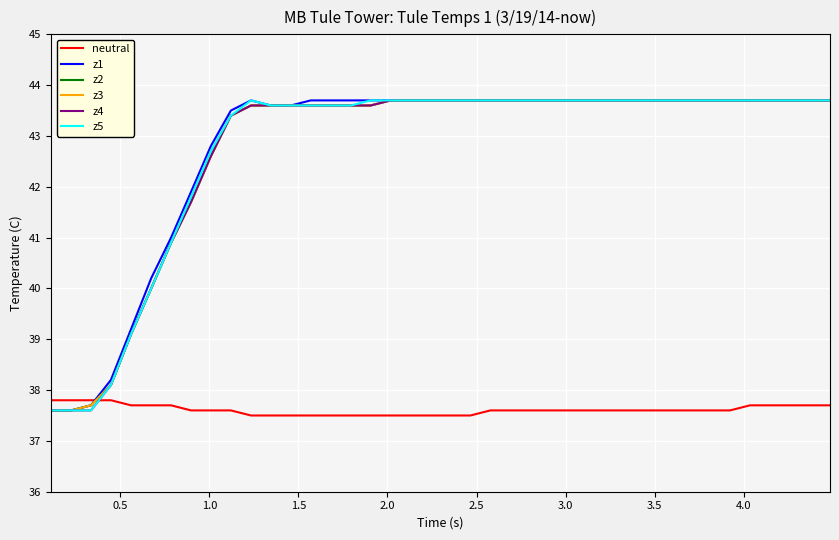

What is the difference between the maximum and minimum values in the z4 series?

6.1